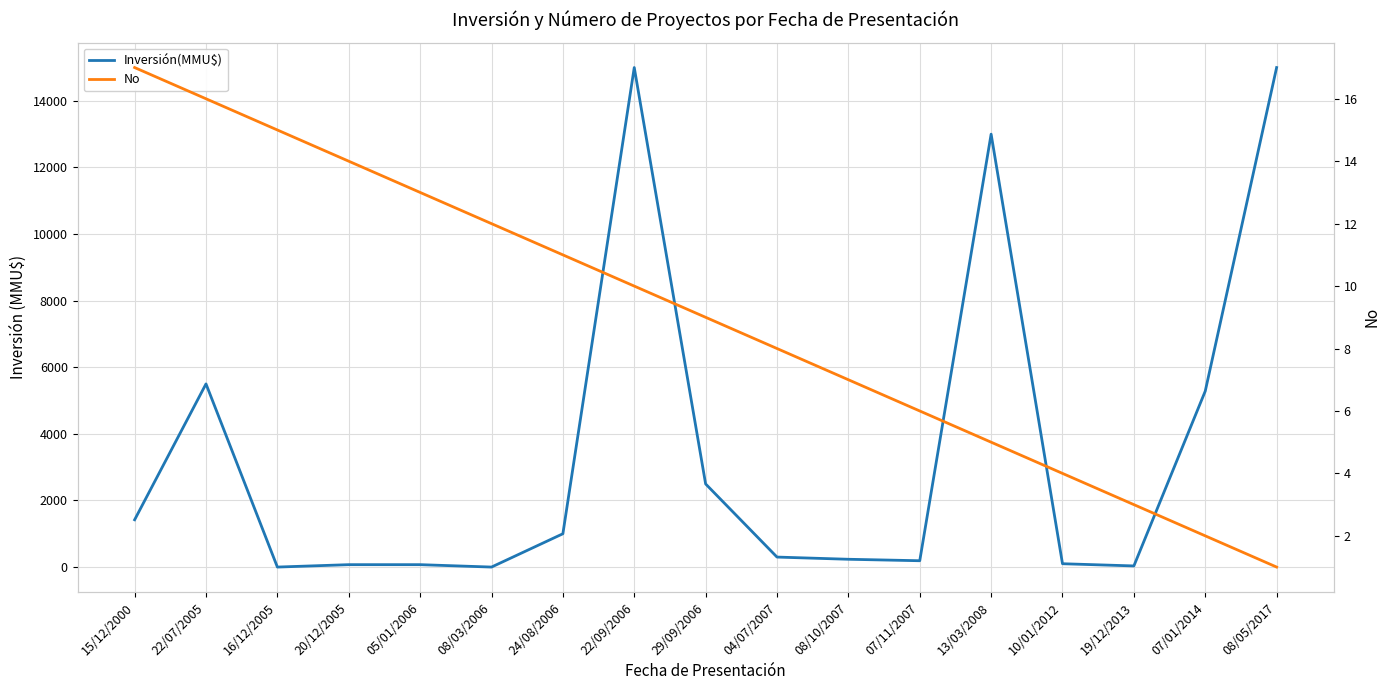

After their last crossing, which series has the higher values: Inversión(MMU$) or No?

Inversión(MMU$)